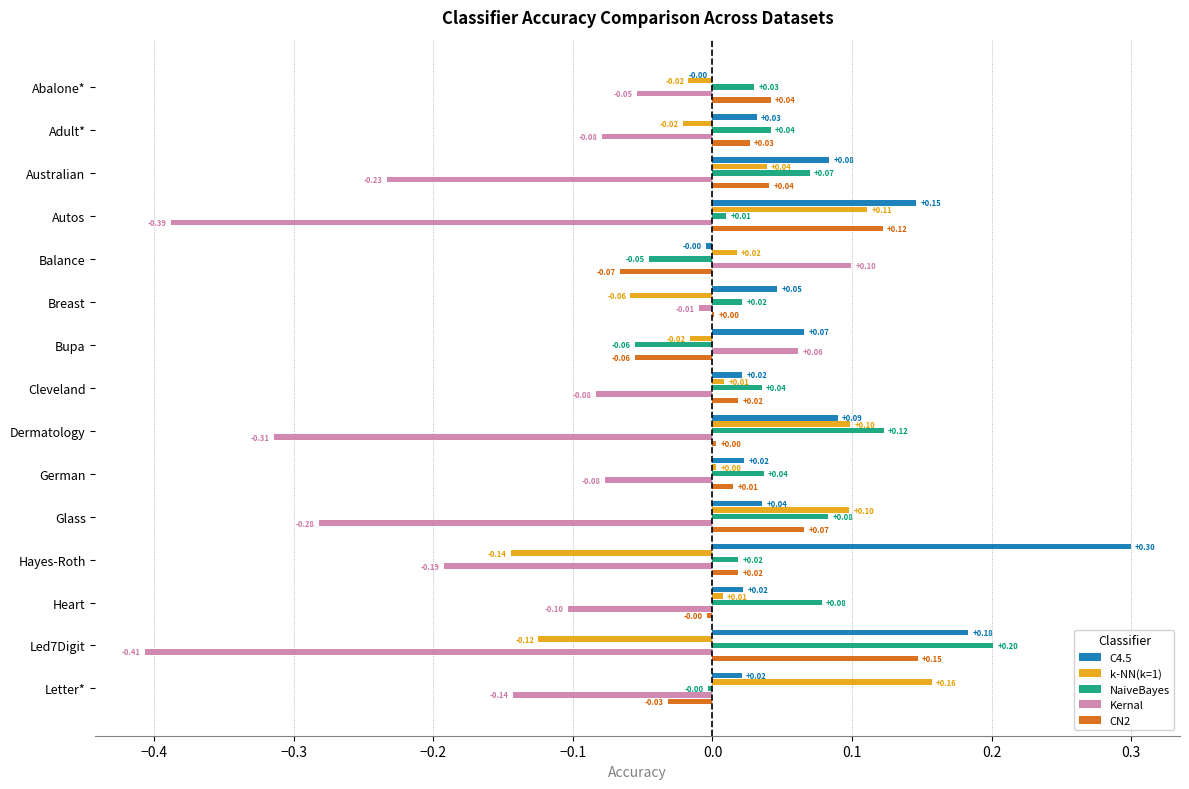

Where is Kernal nearest to the value 0?

Breast